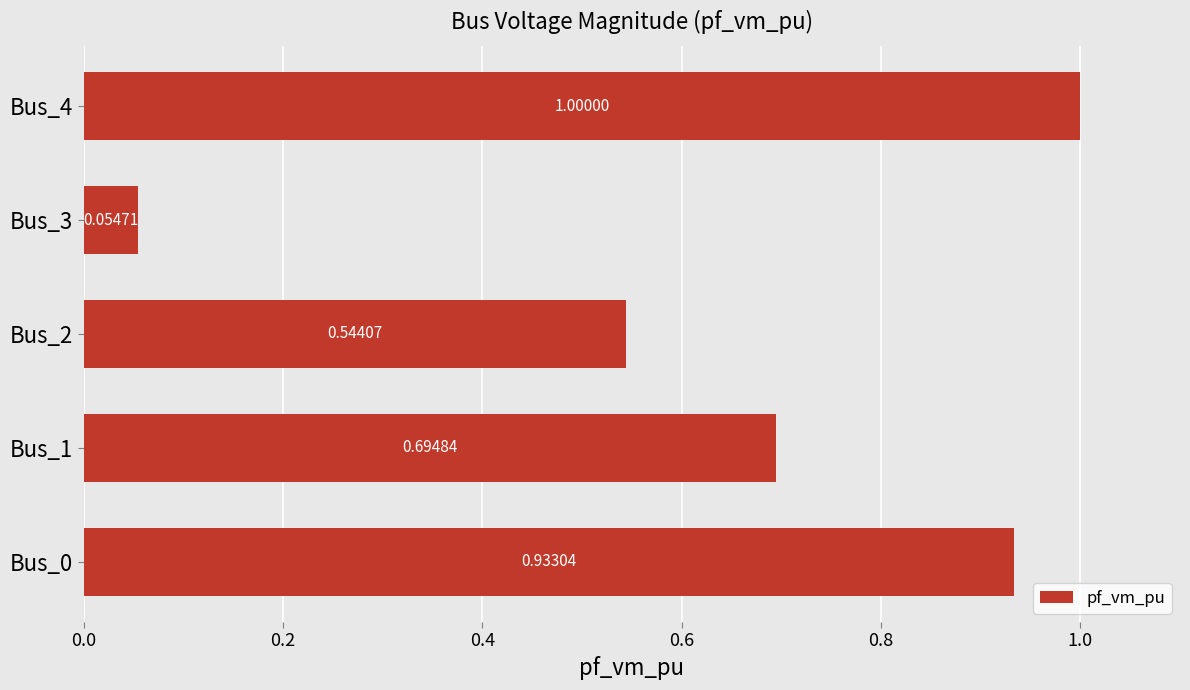

List the labels in order of value, largest first.

Bus_4, Bus_0, Bus_1, Bus_2, Bus_3